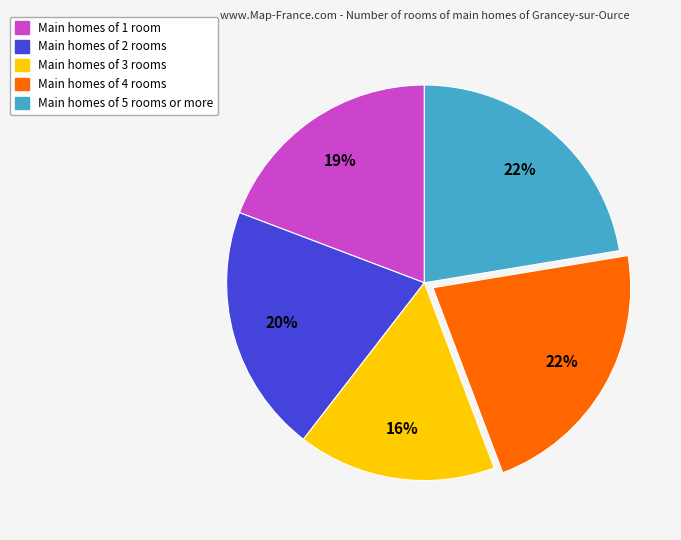

To the nearest percent, what is the difference between the largest and smallest slice percentages?

6%